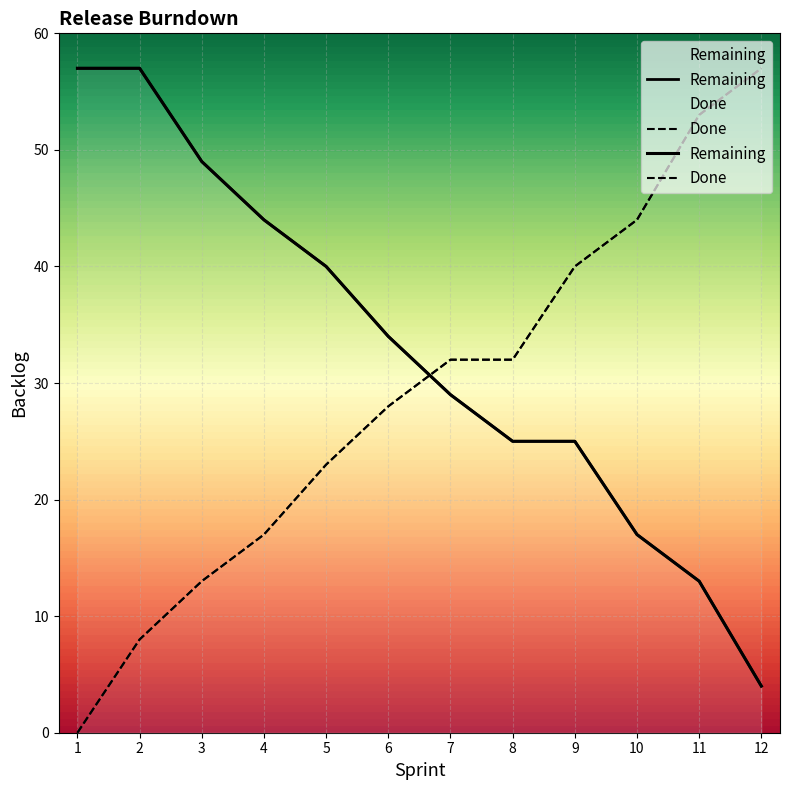

What is the sum of all values?

394